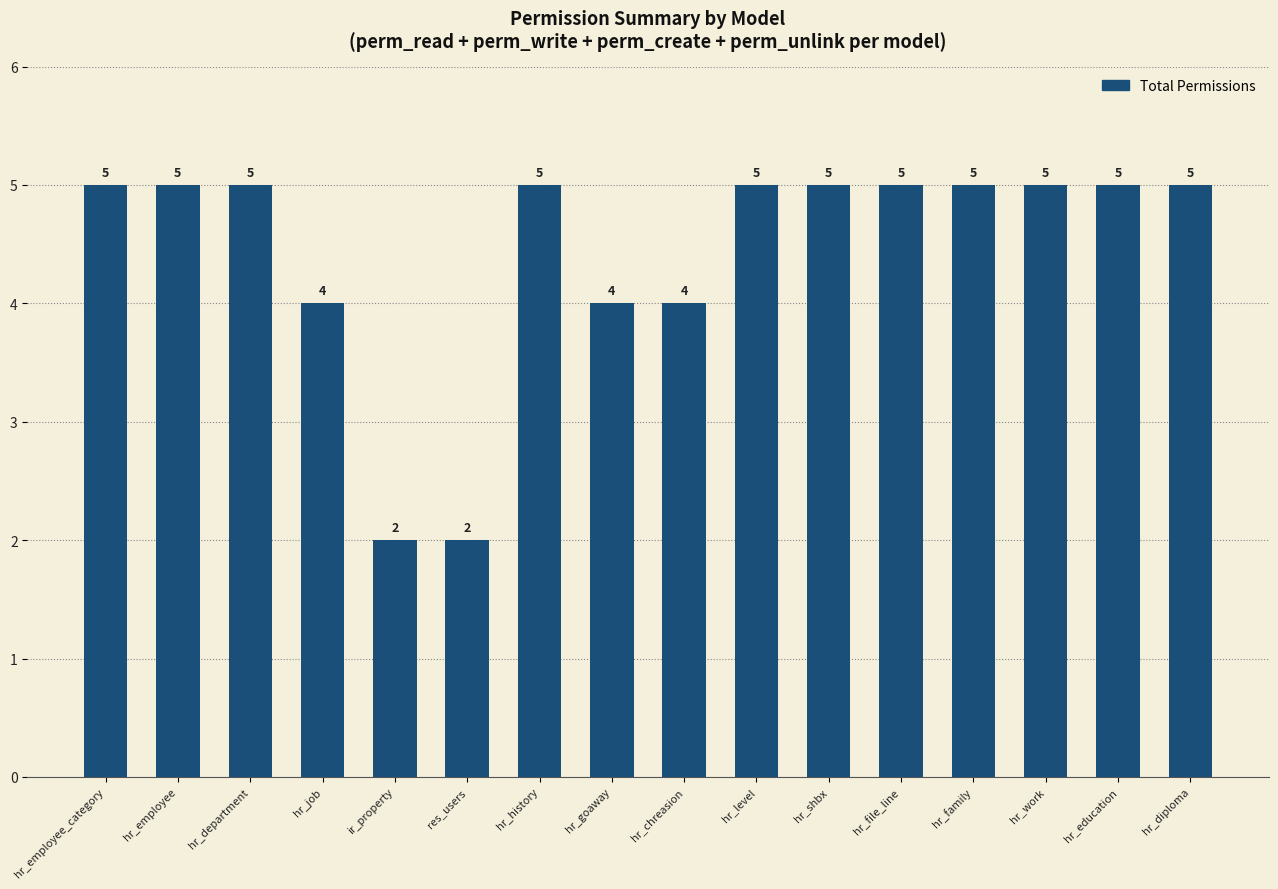

What is the approximate value at hr_job?

4